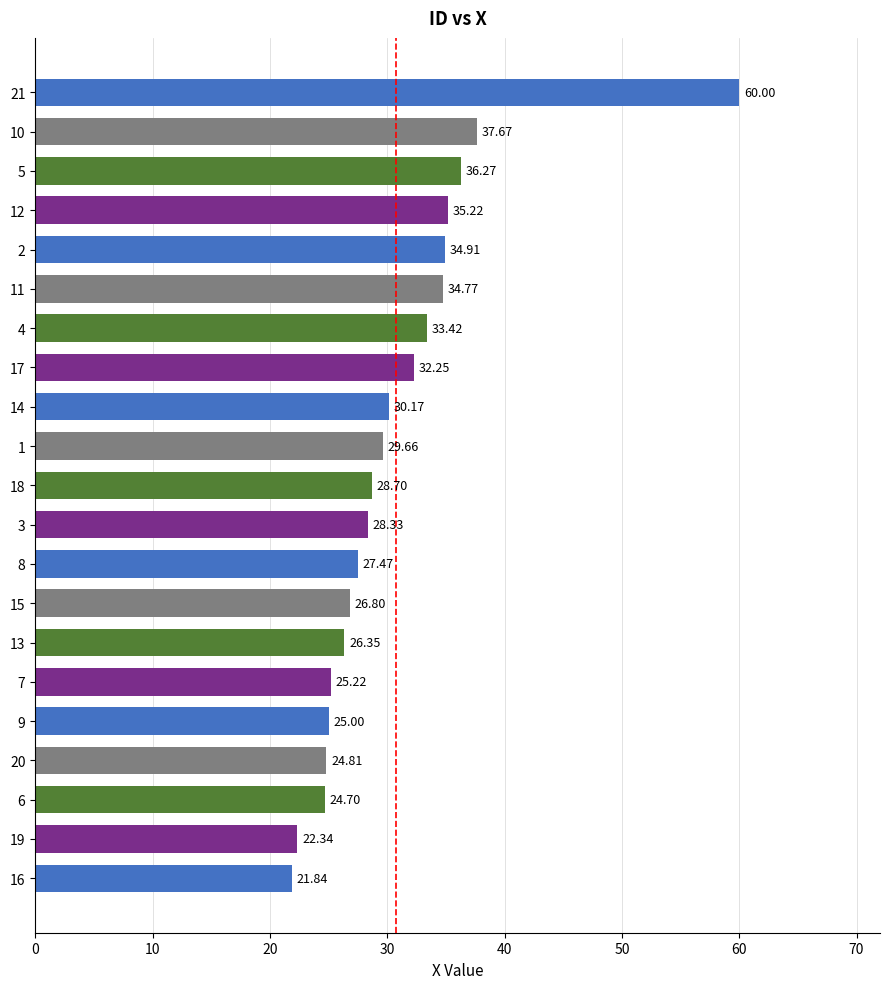

Which label corresponds to the largest value in the chart?

21